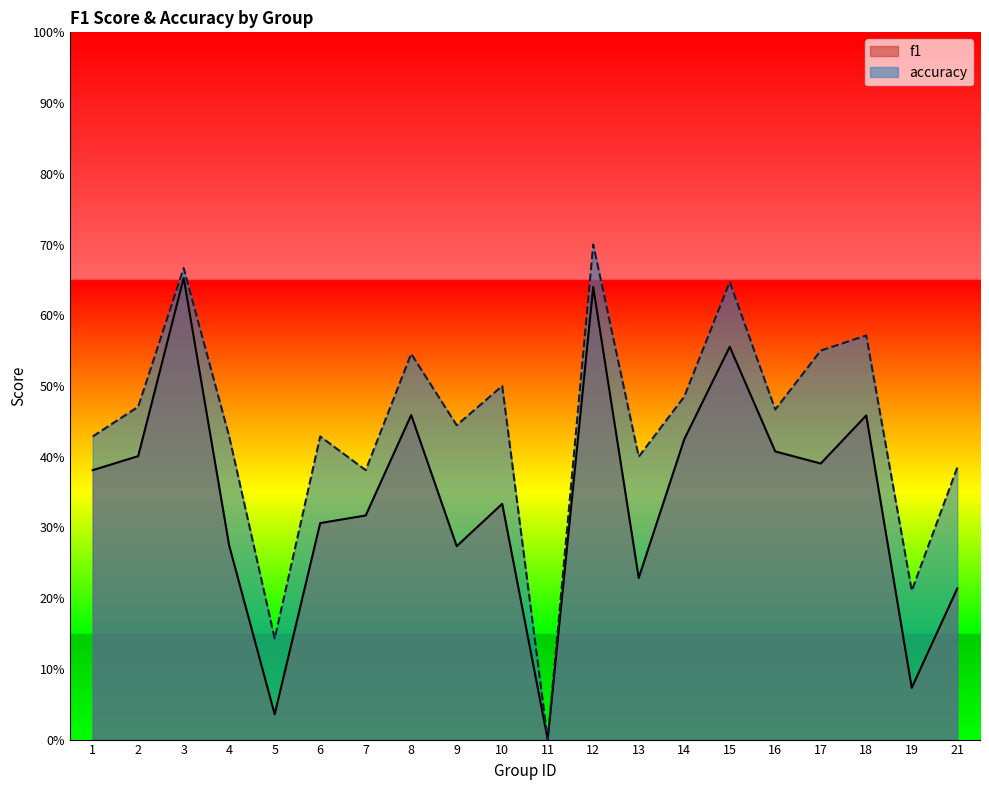

True or false: f1 and accuracy cross at least once.

False